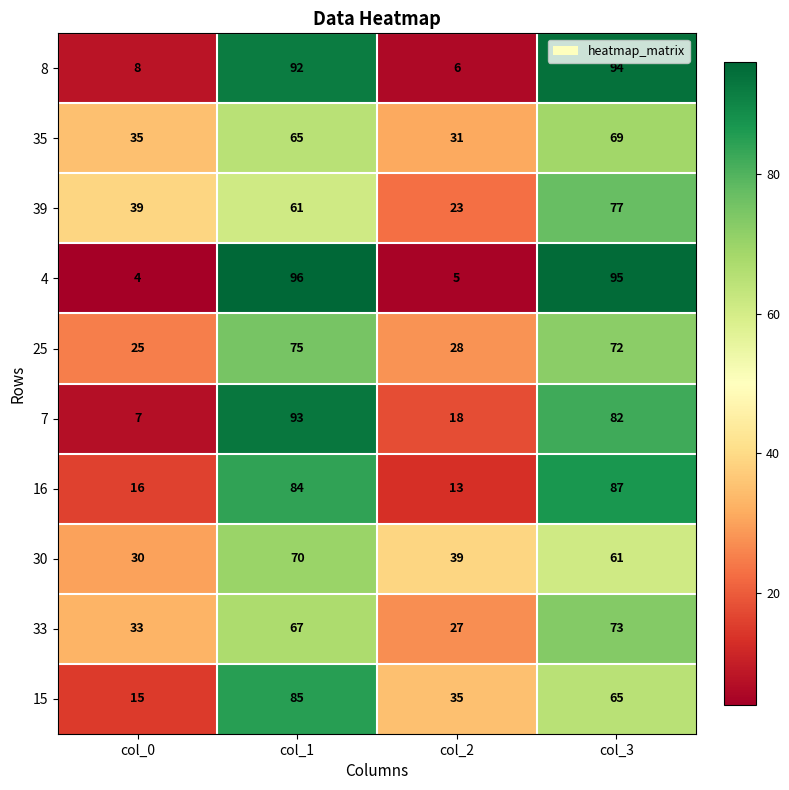

Which category has the highest value in the 33 series?

col_3